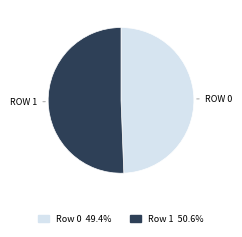

Is there a majority slice in this chart?

Yes